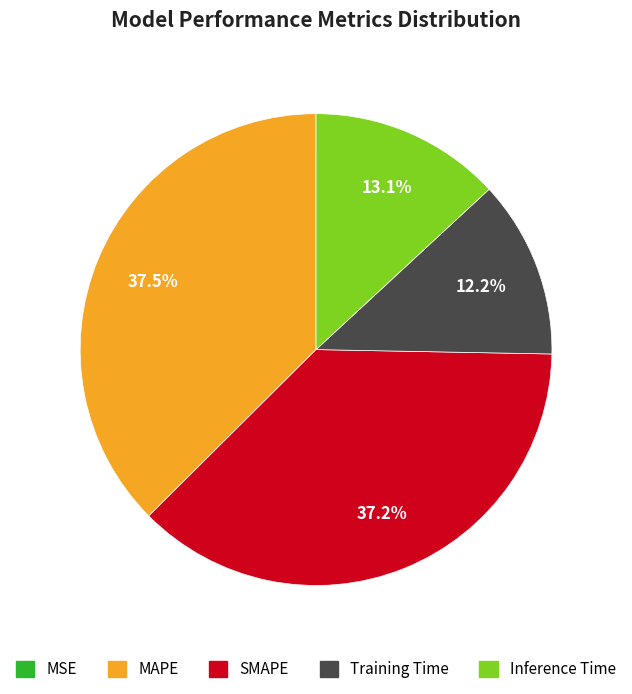

To the nearest percent, what percentage of the pie is Training Time?

12%